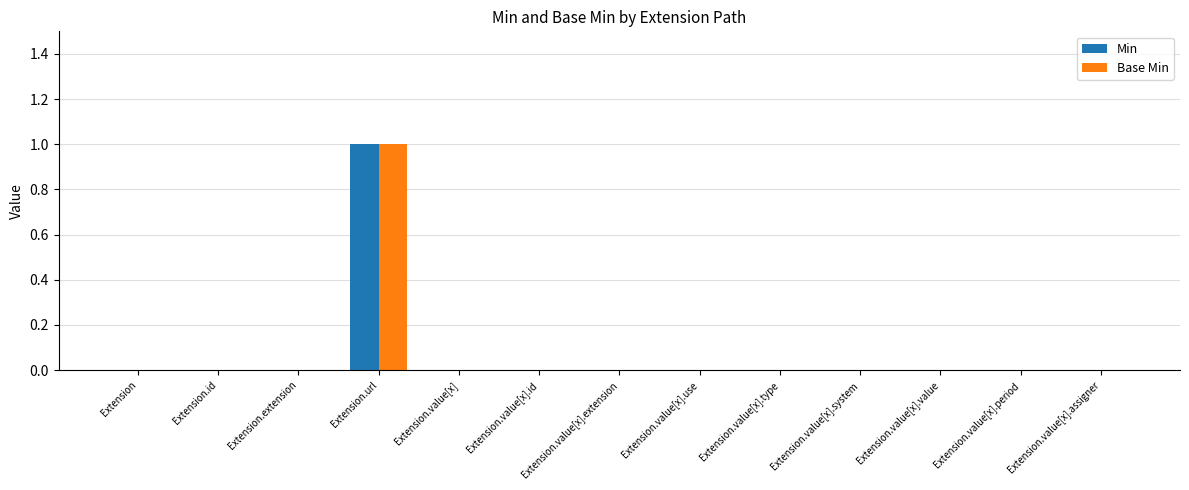

The value of Min at Extension.value[x].use is 0. True or false?

True